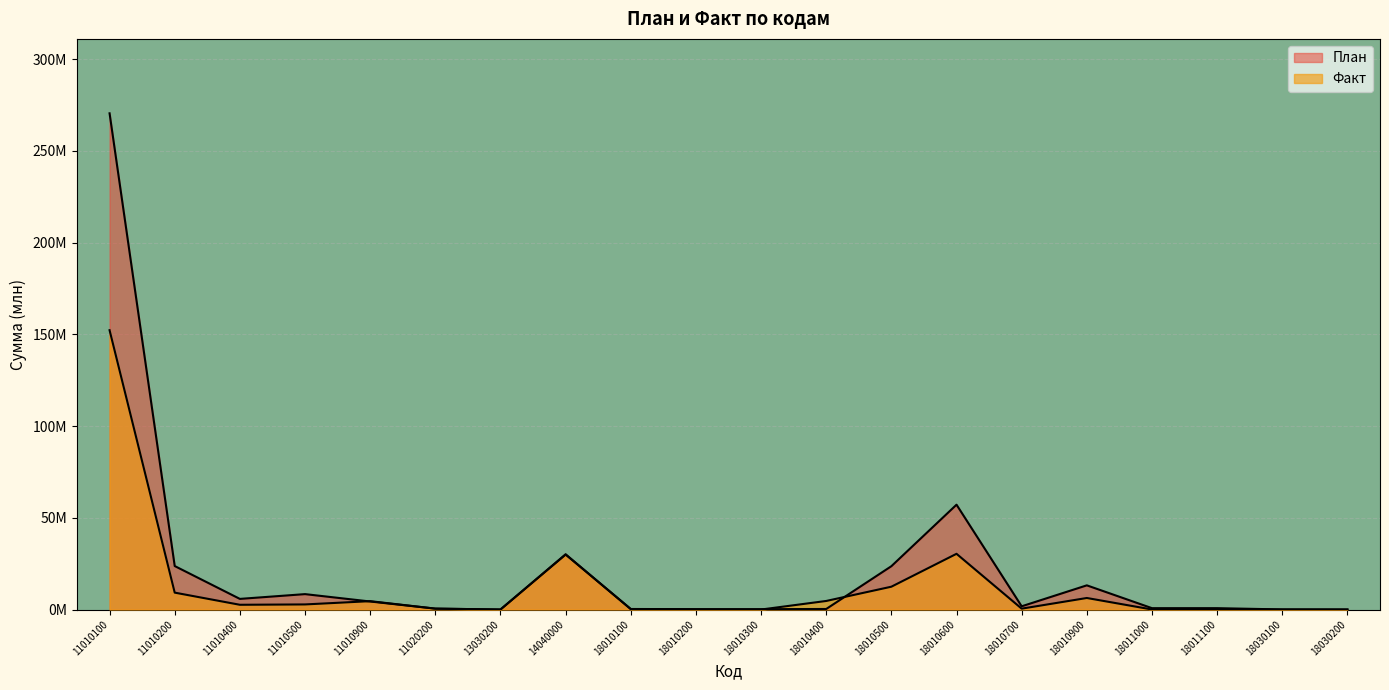

True or false: План has more than 1 interior local peaks.

True